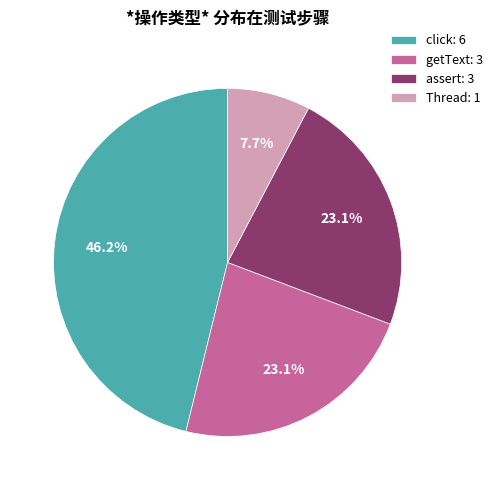

What is the largest slice in the pie chart?

click: 6